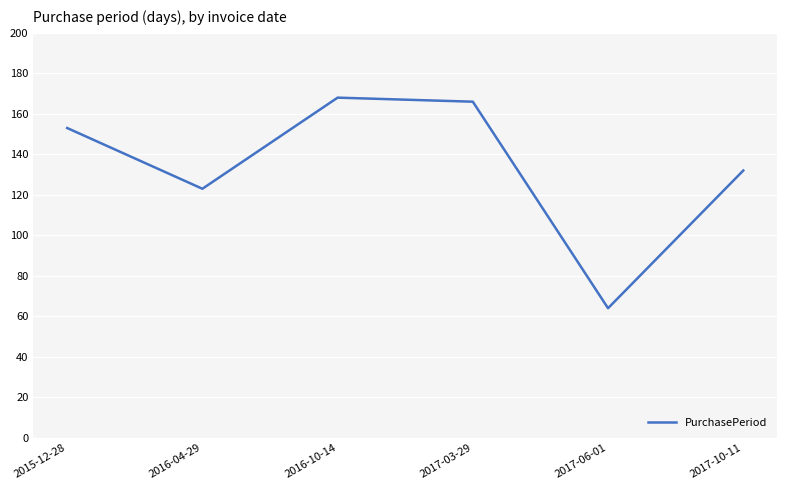

Does the chart display data point markers on the line(s)?

No